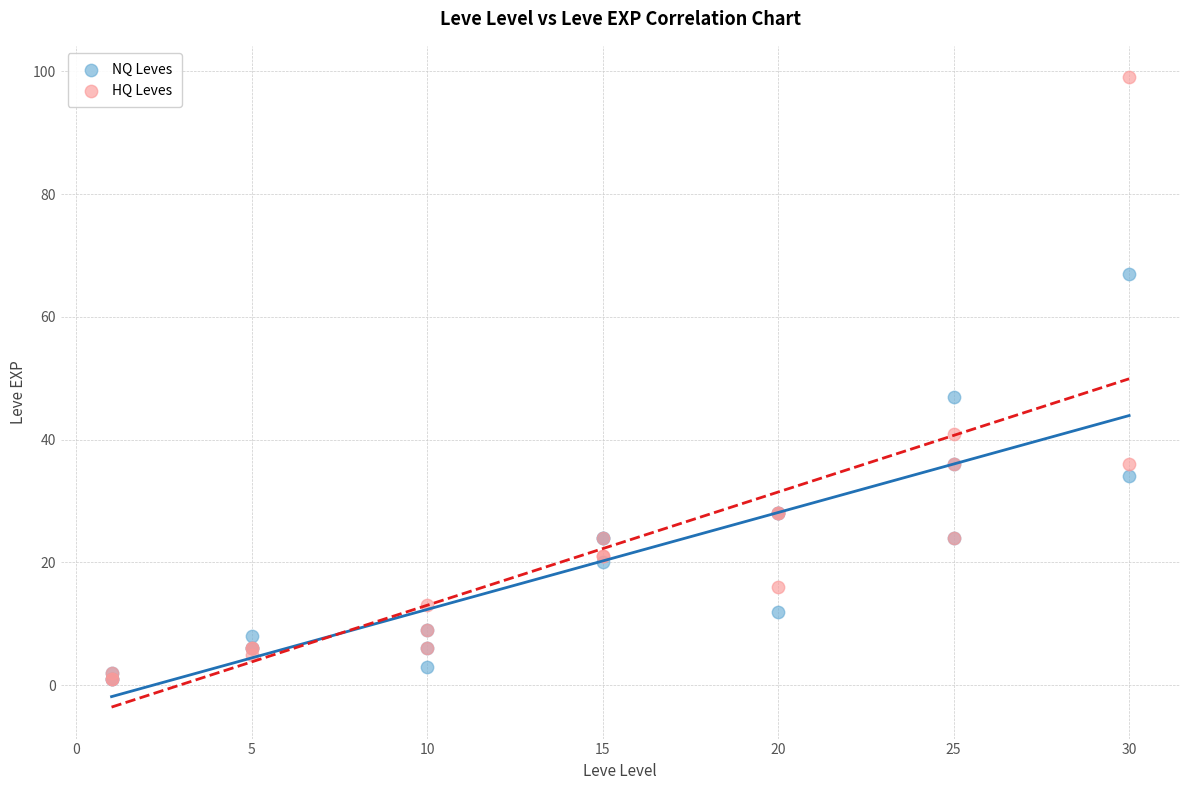

Across all series, what Y value is closest to 50?

47